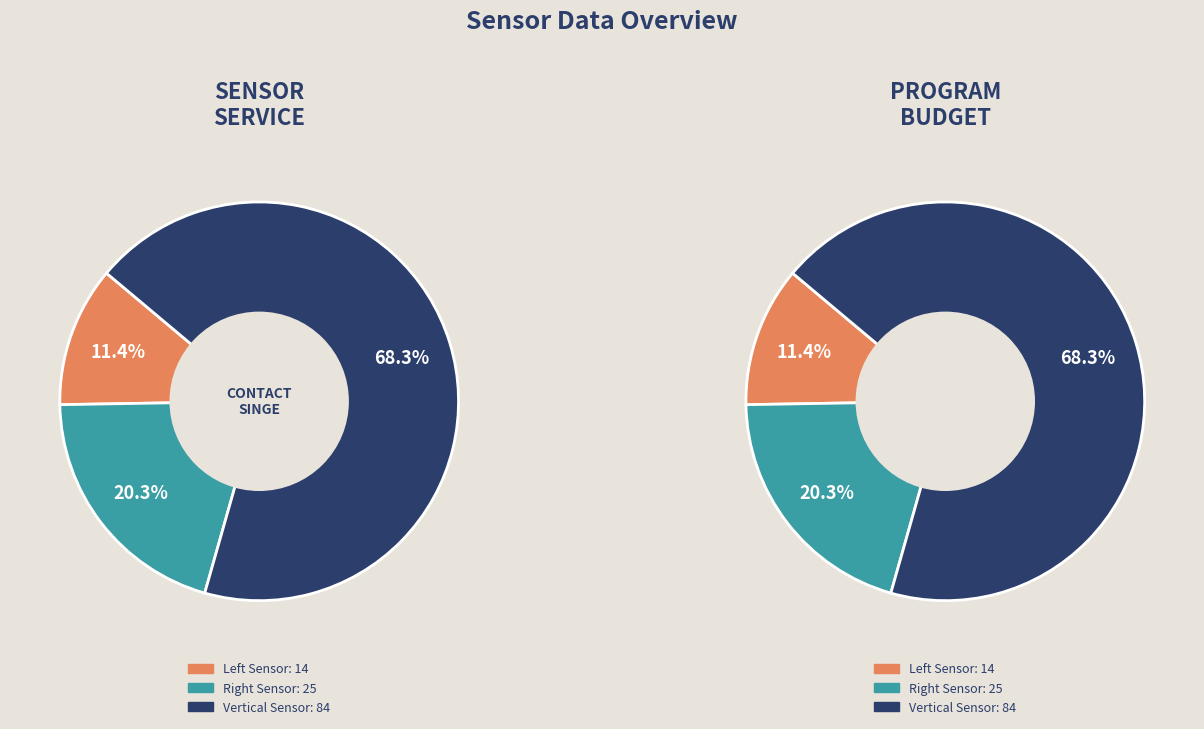

Does any single category account for the majority?

Yes